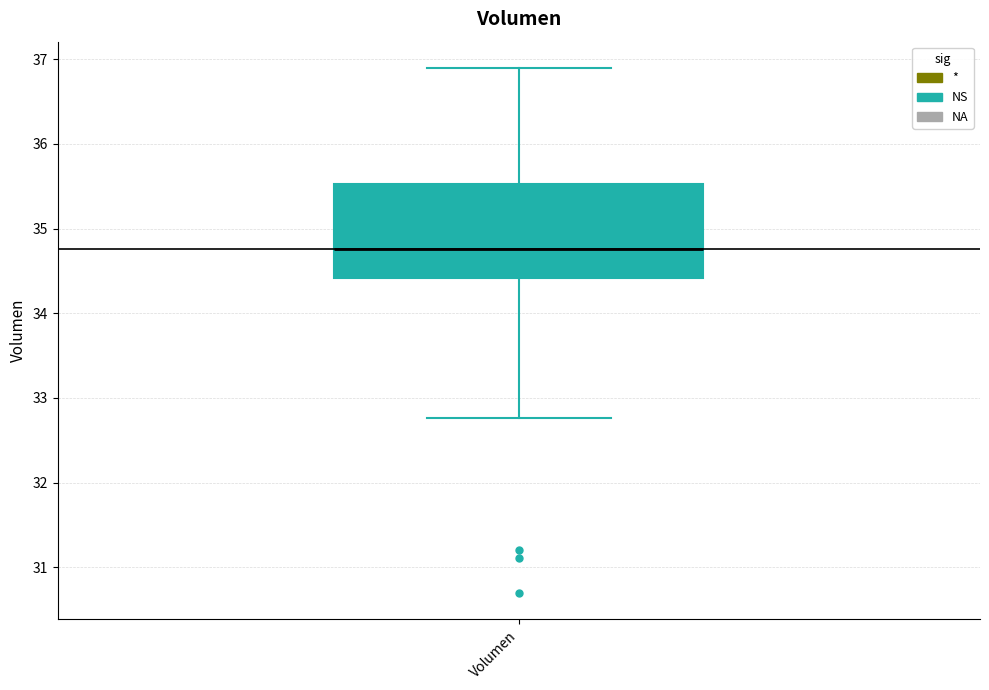

Read this box plot against the y-axis: the position of the median line, the range covered by the box, and the ends of both whiskers. The values are not printed on the chart, so give them approximately, as read against the axis.

median 34.8, box 34.4 to 35.5, whiskers 32.8 to 36.9